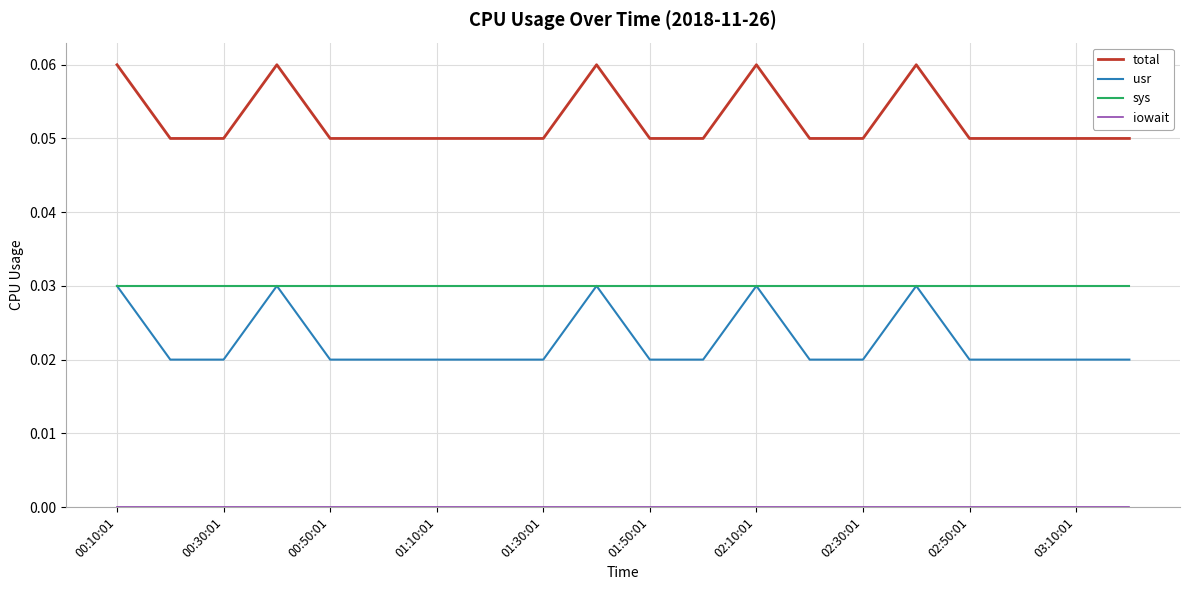

True or false: total and sys cross at least once.

False